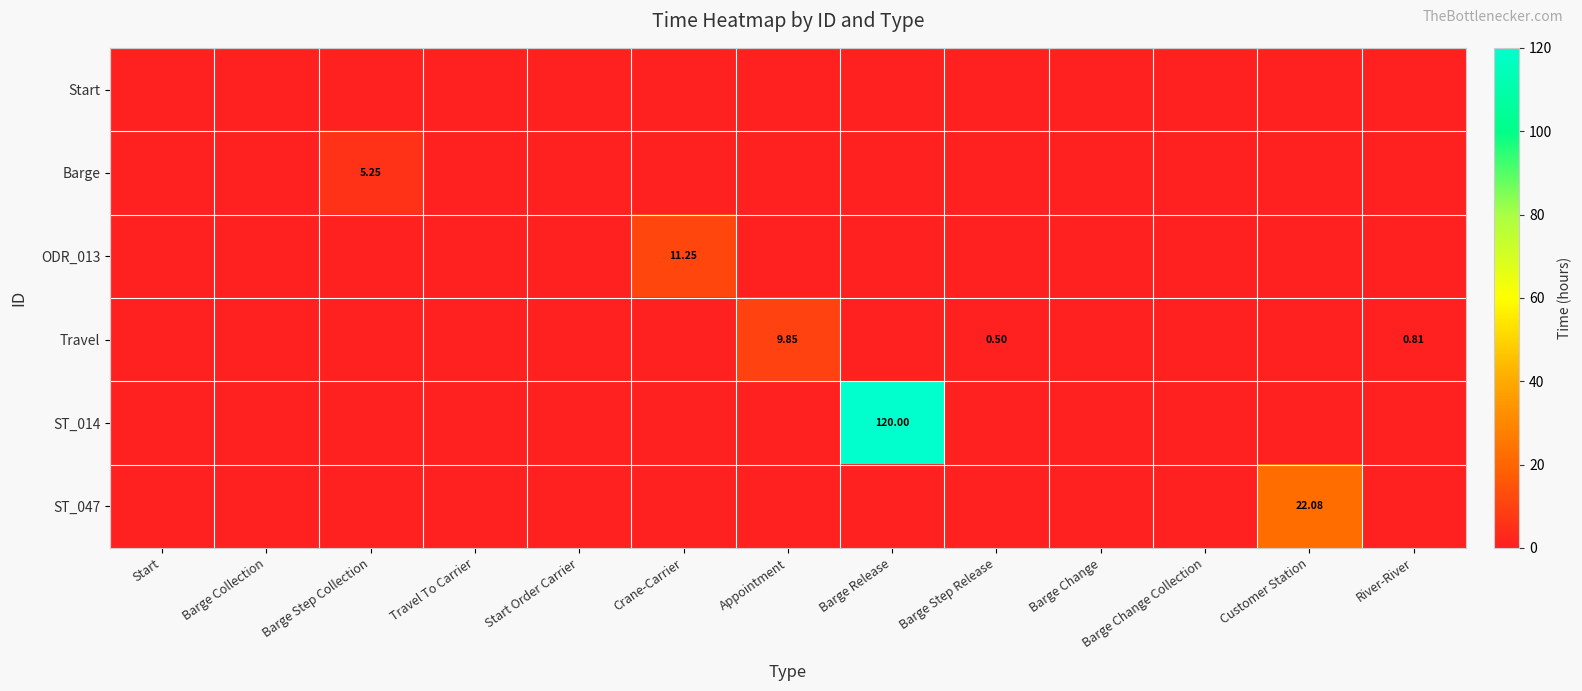

Which label corresponds to the largest value in the chart?

Barge Release